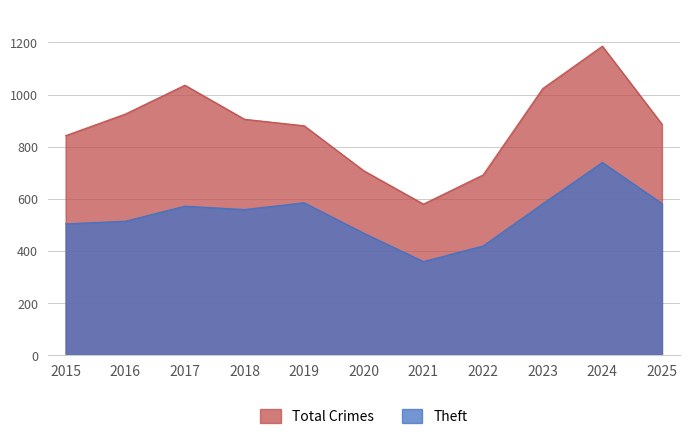

Reading left to right, extract all data points from this chart.

Total: 842	925	1036	905	880	707	579	691	1023	1186	886
Theft: 503	513	571	558	584	467	358	418	580	739	581